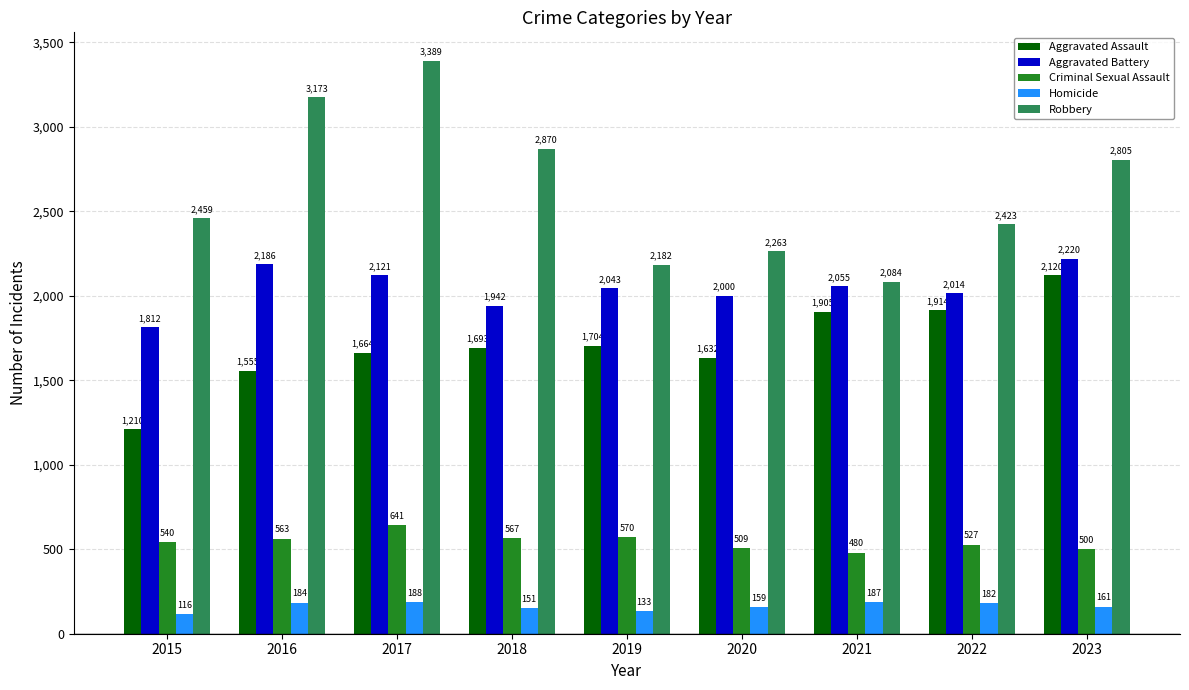

Which category has the highest value across all series?

2017